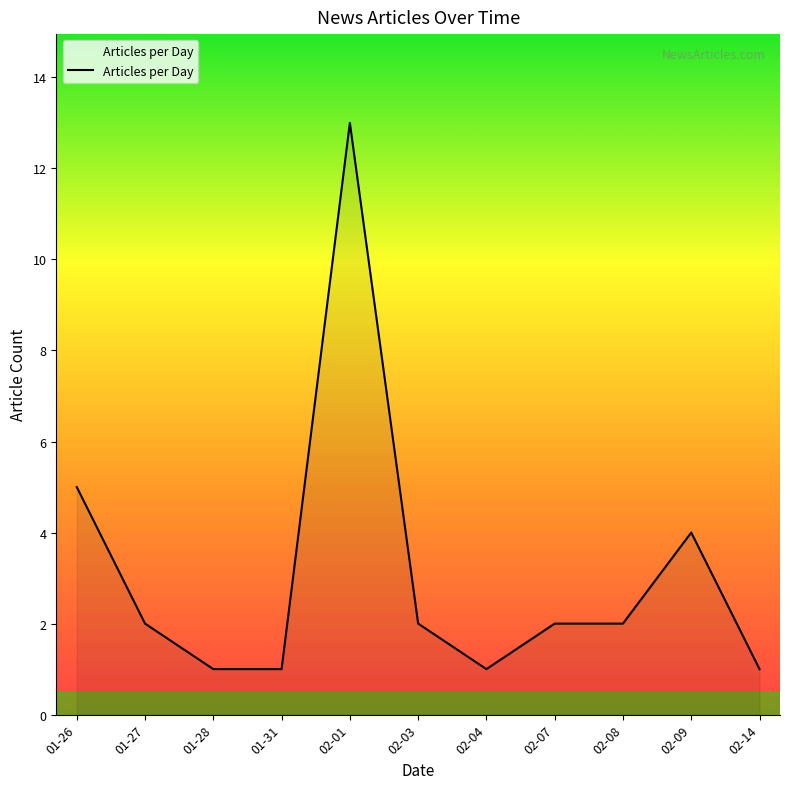

Between 02-09 and 02-04, which is larger?

02-09